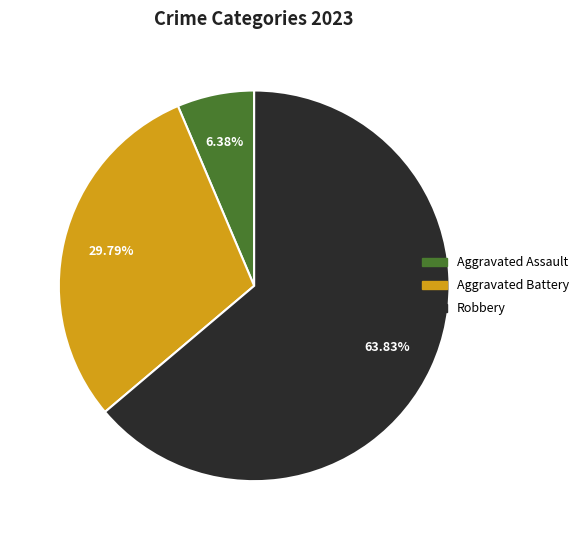

How many slices are in this pie chart?

3